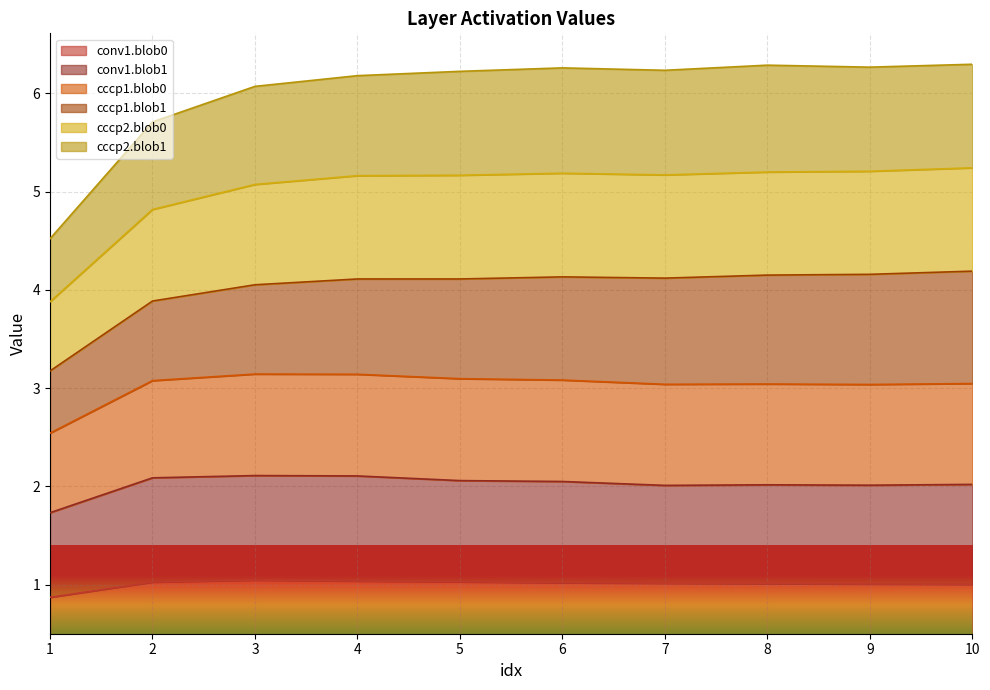

What is the total value across all series at 1?

4.5